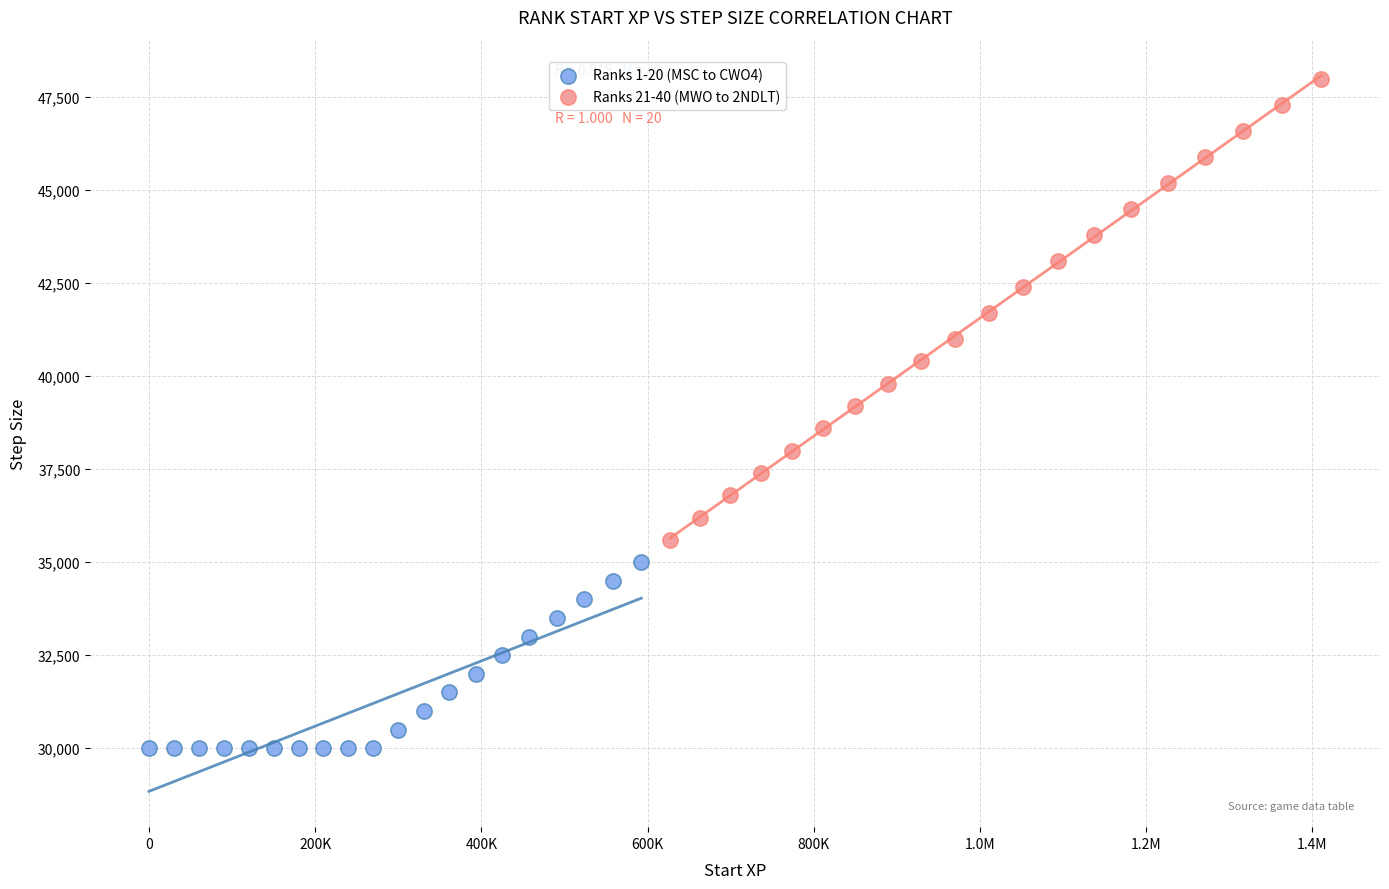

Which series reaches the minimum Y coordinate?

Ranks 1-20 (MSC to CWO4)